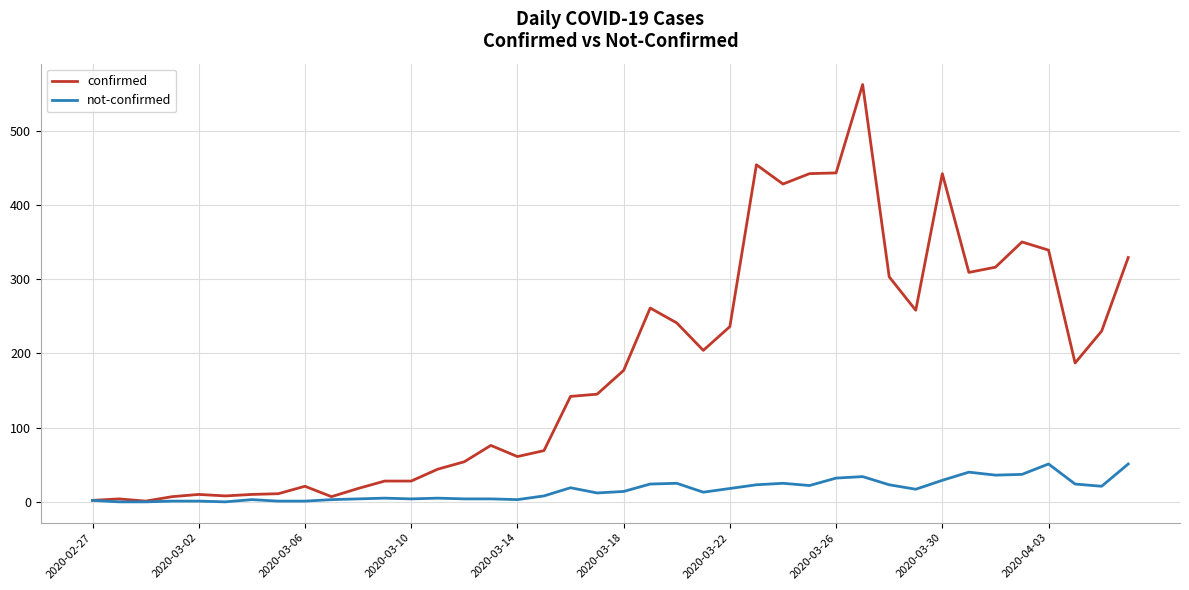

What are all the series names shown in the legend?

confirmed, not-confirmed